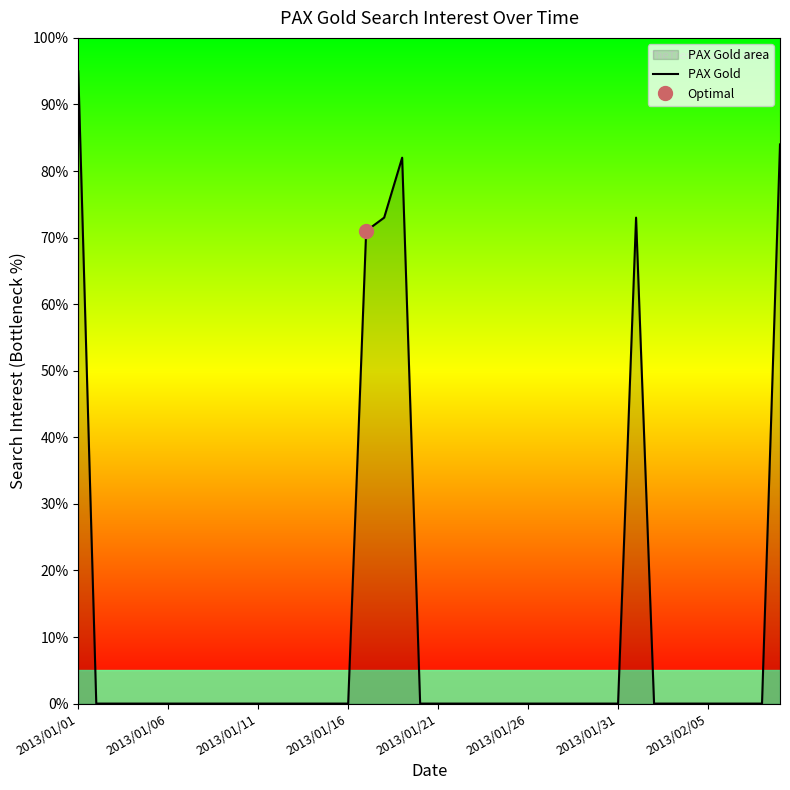

What is the maximum value for PAX Gold?

95